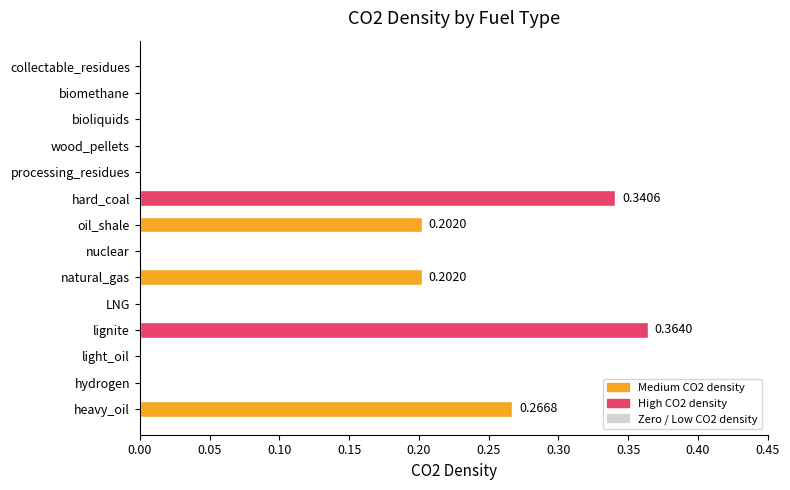

Between biomethane and lignite, which is larger?

lignite